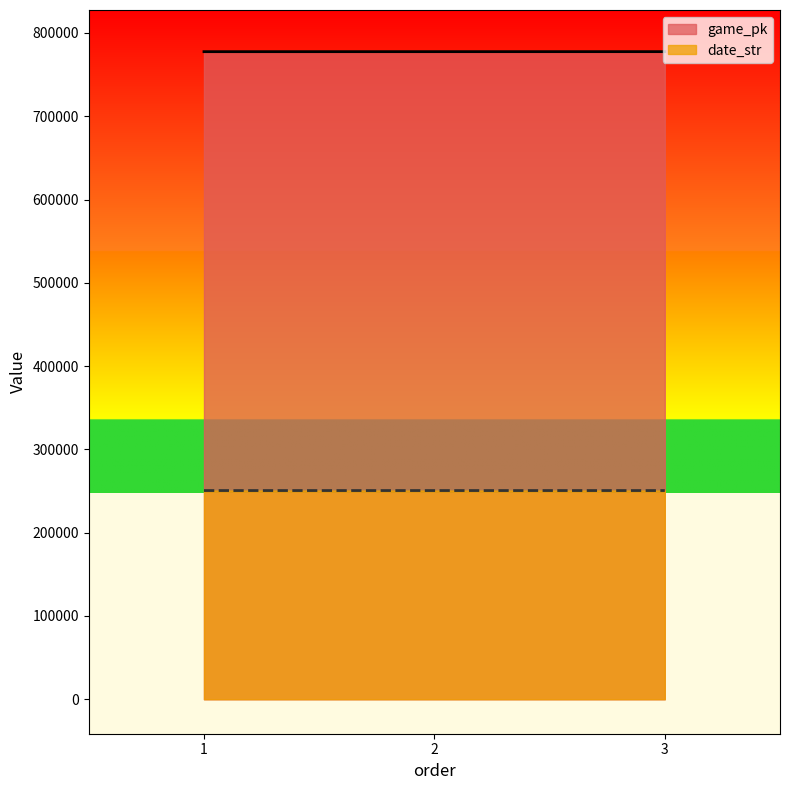

Rank the series at 3 from highest to lowest value.

game_pk, date_str